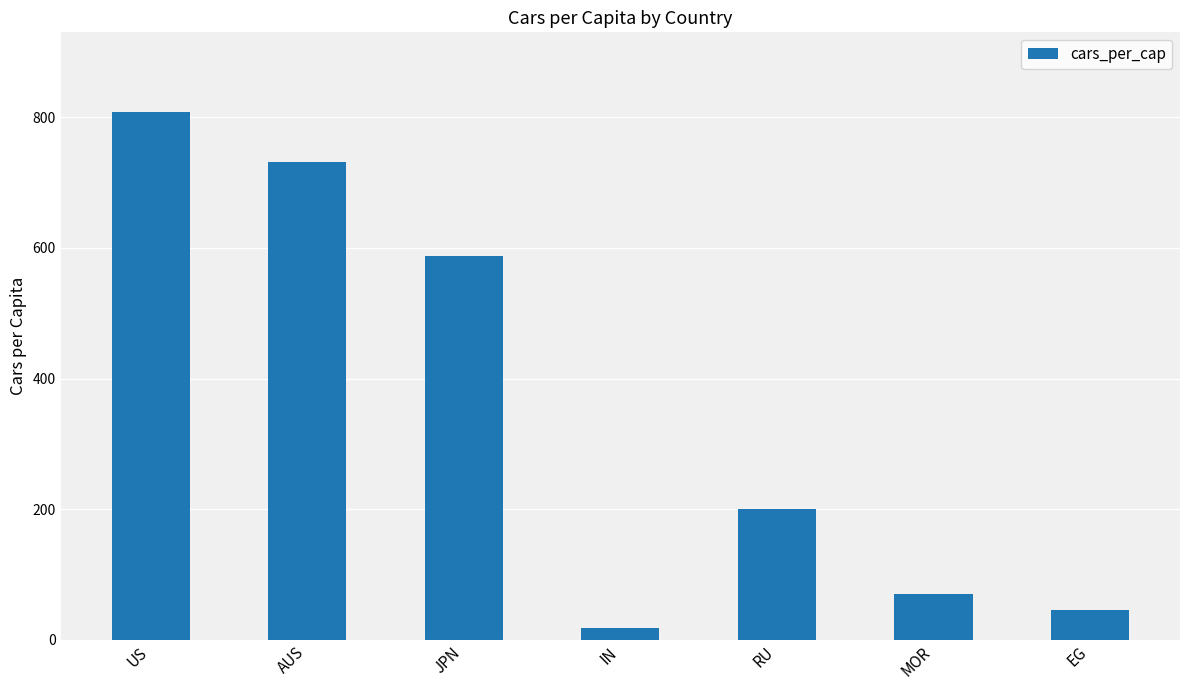

What is the value of the 6th bar from the left?

70